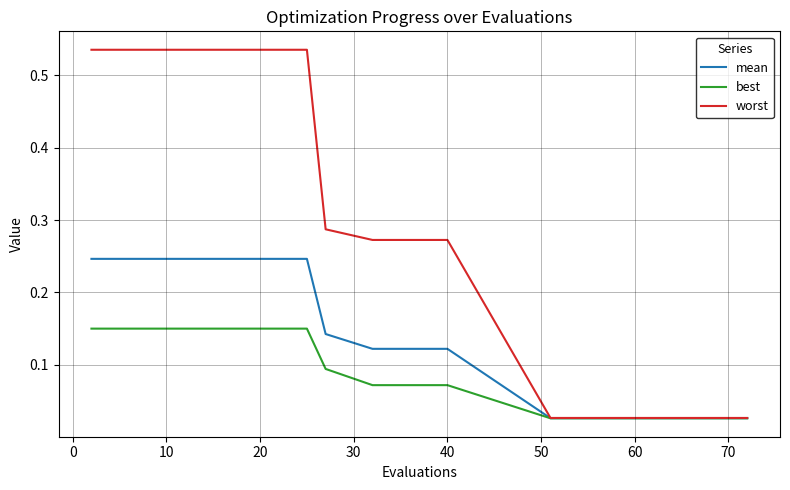

What is the sum of all worst values?

4.8